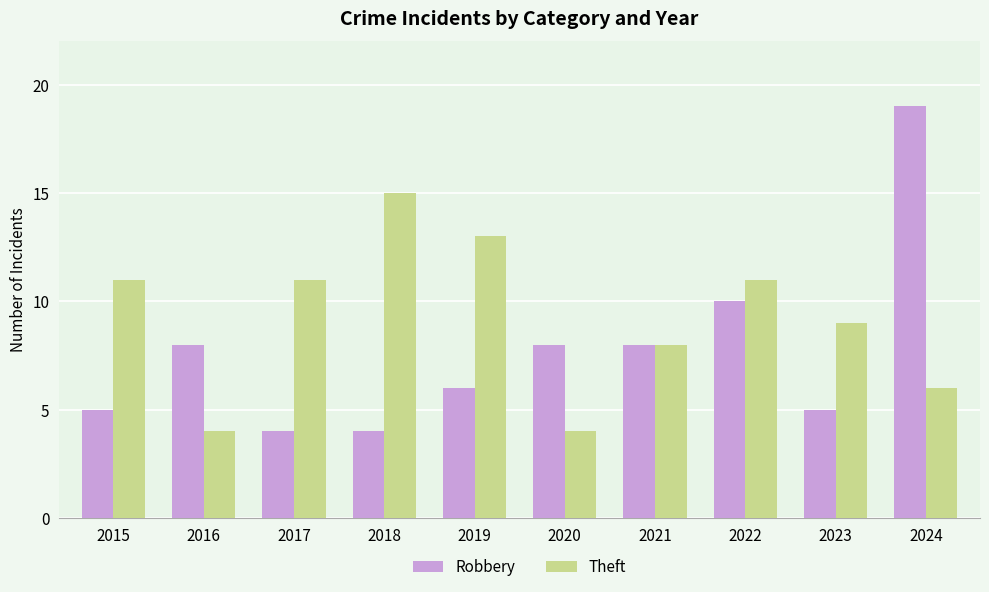

What are all the series names shown in the legend?

Robbery, Theft